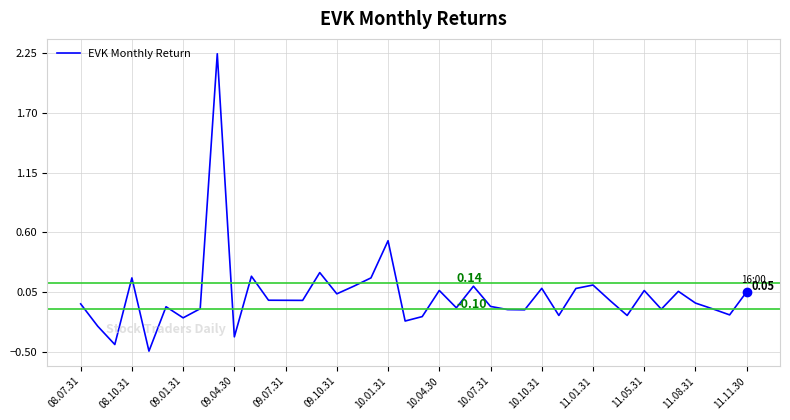

What is the difference between the maximum and minimum values?

2.7